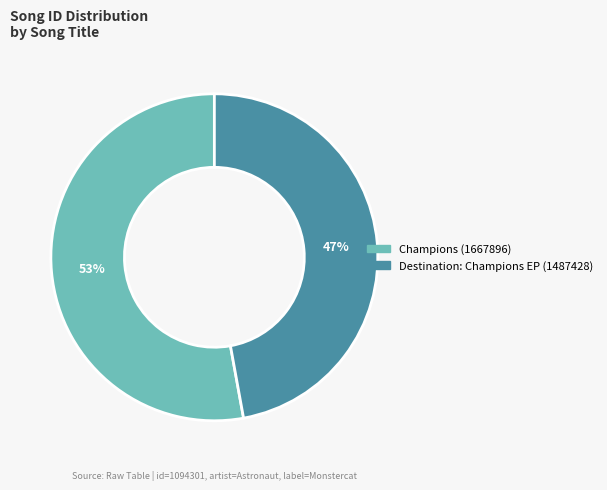

How many slices are in this pie chart?

2